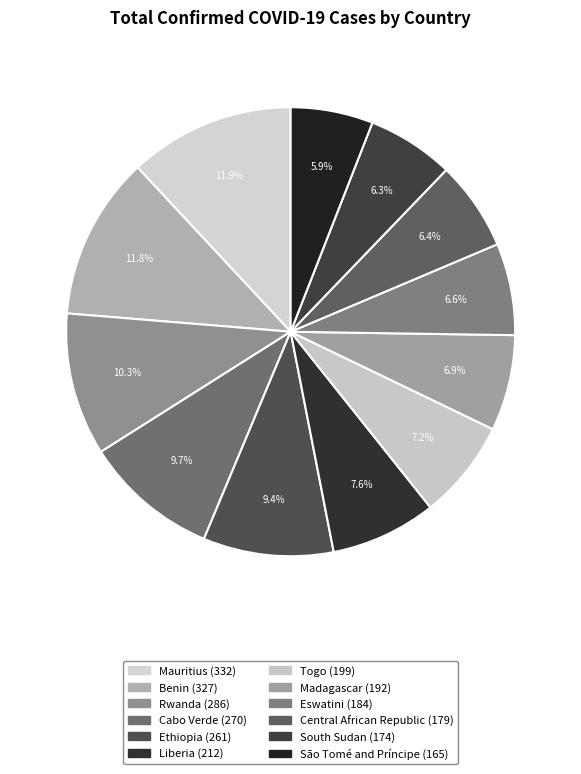

Combined, what portion of the pie is Cabo Verde and São Tomé and Príncipe?

15.6%